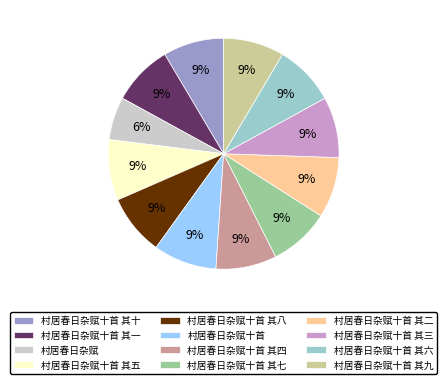

Does any single category account for the majority?

No